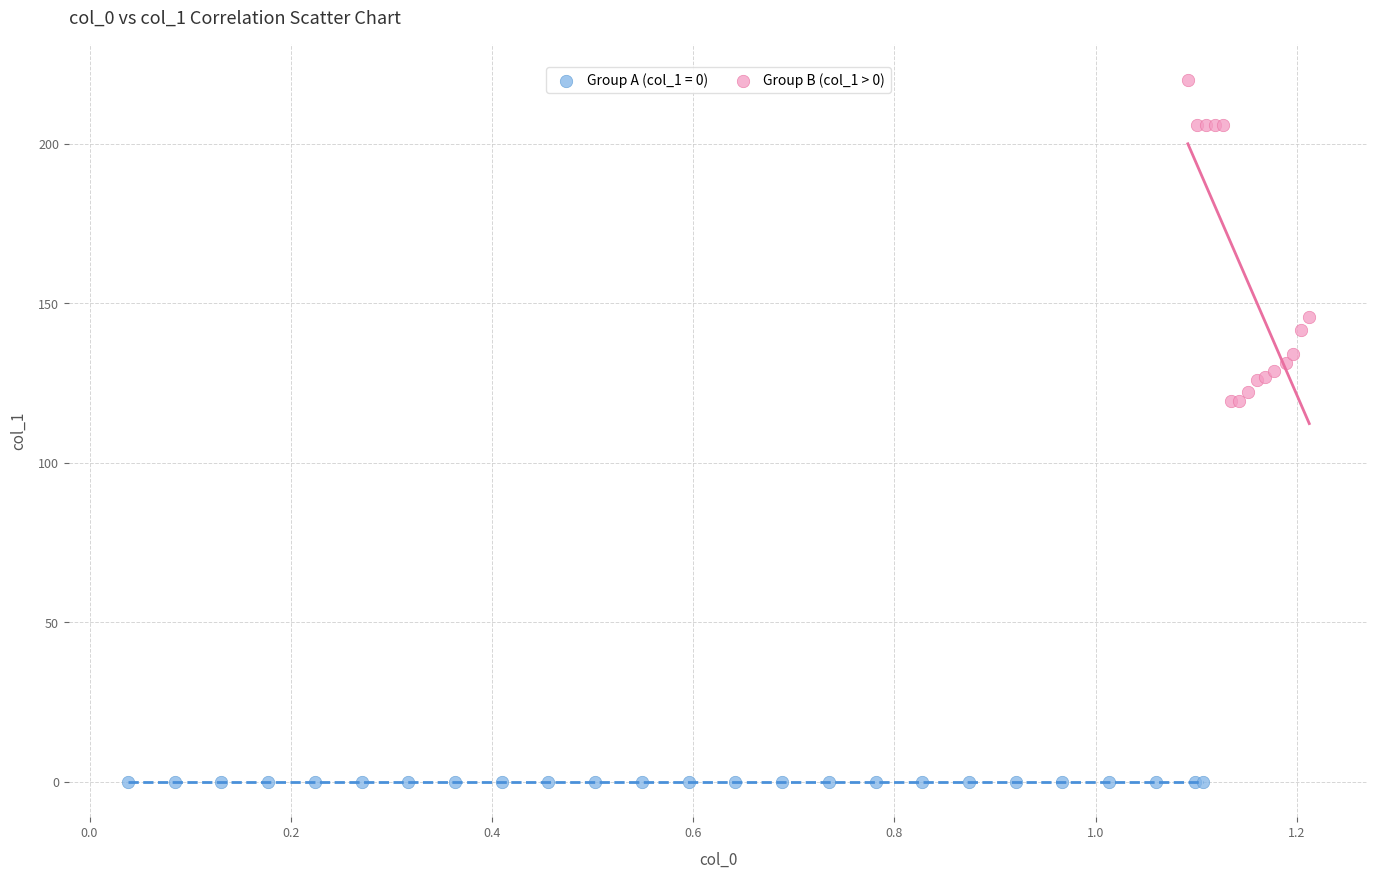

Which series reaches the maximum Y coordinate?

Group B (col_1 > 0)